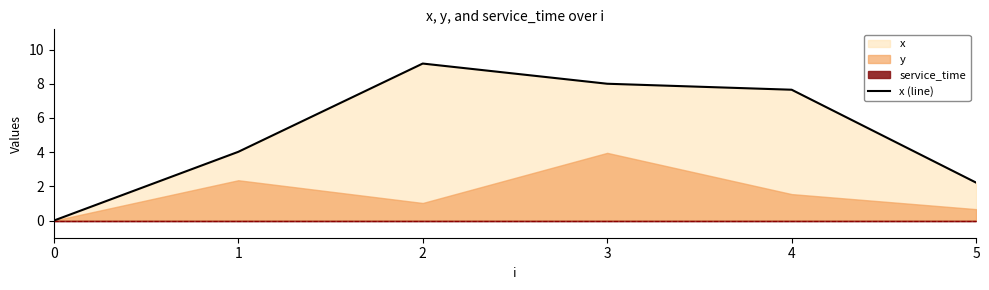

List the labels in order of value, smallest first.

0, 5, 1, 4, 3, 2